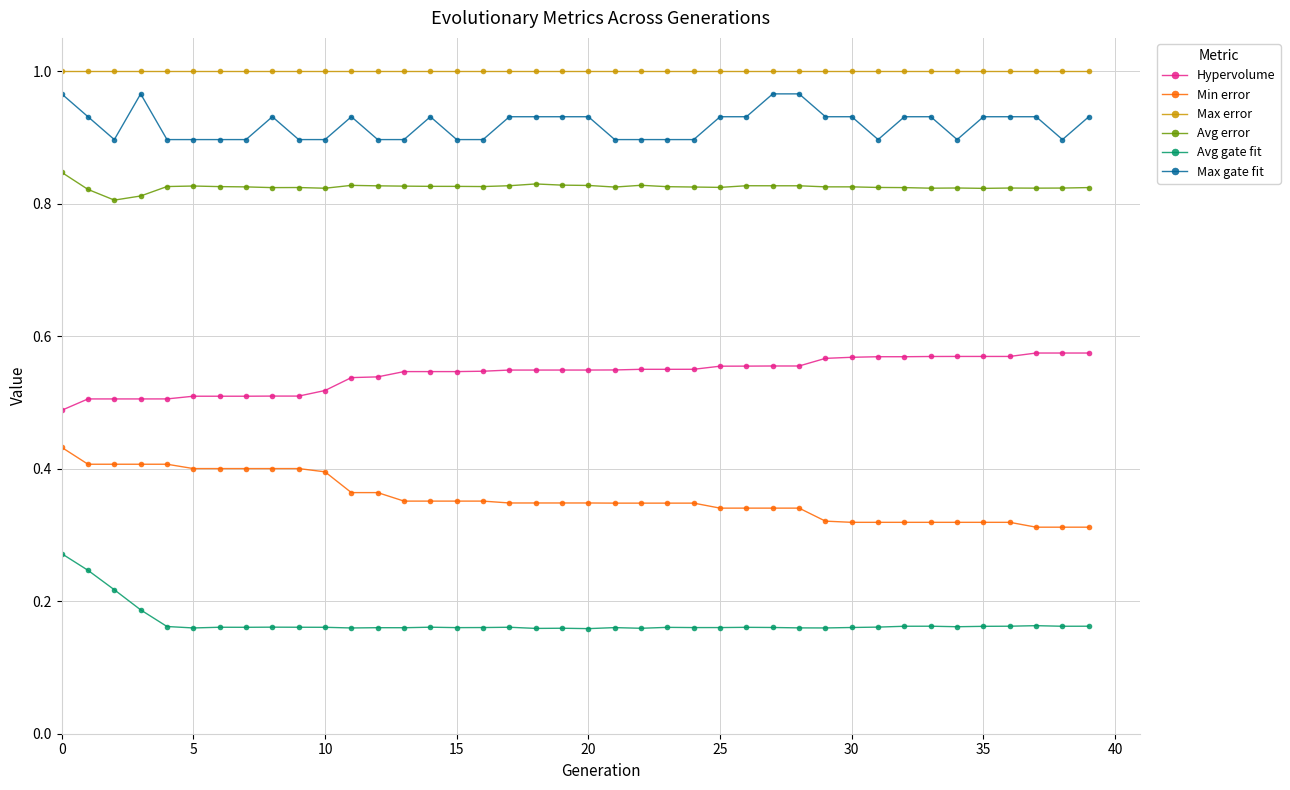

True or false: Max error and Hypervolume cross at least once.

False